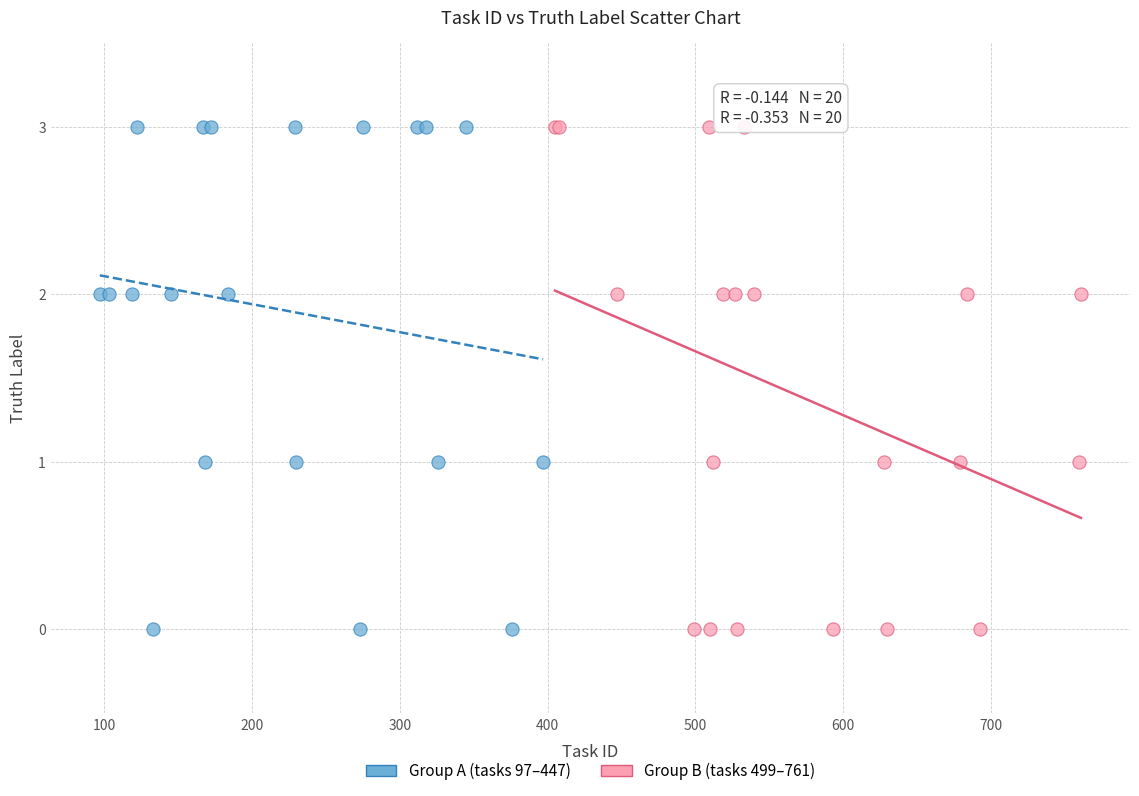

What are all the series names shown in the legend?

Group A (tasks 97–447), Group B (tasks 499–761)